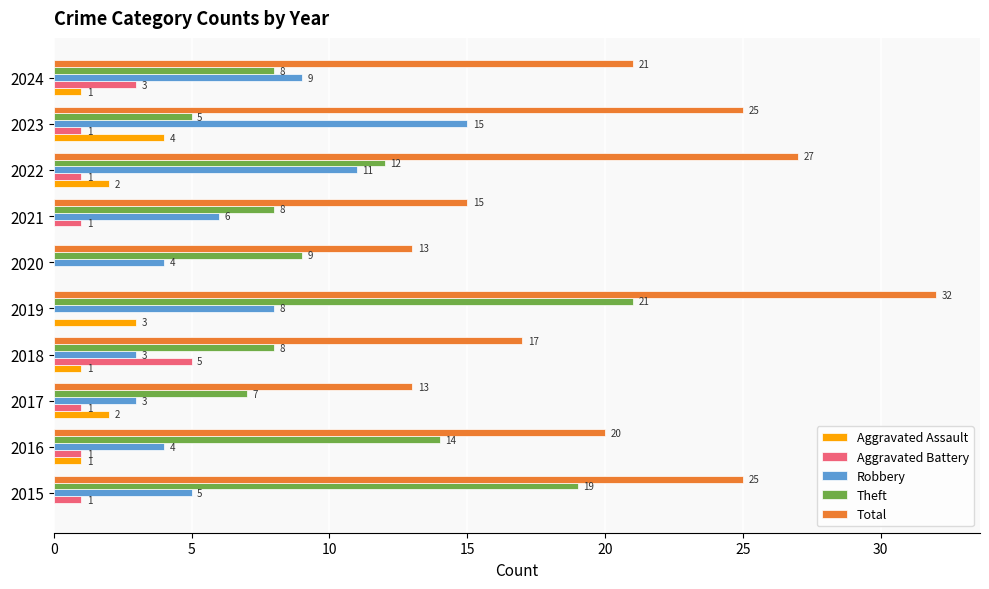

Which series has the widest spread of values?

Total